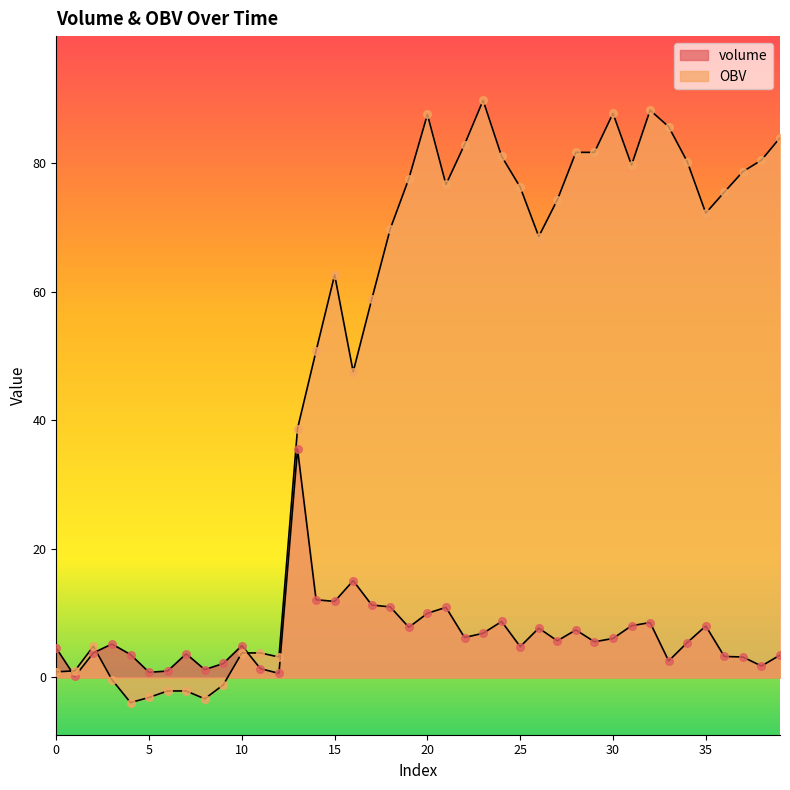

Which series reaches the minimum Y coordinate?

OBV